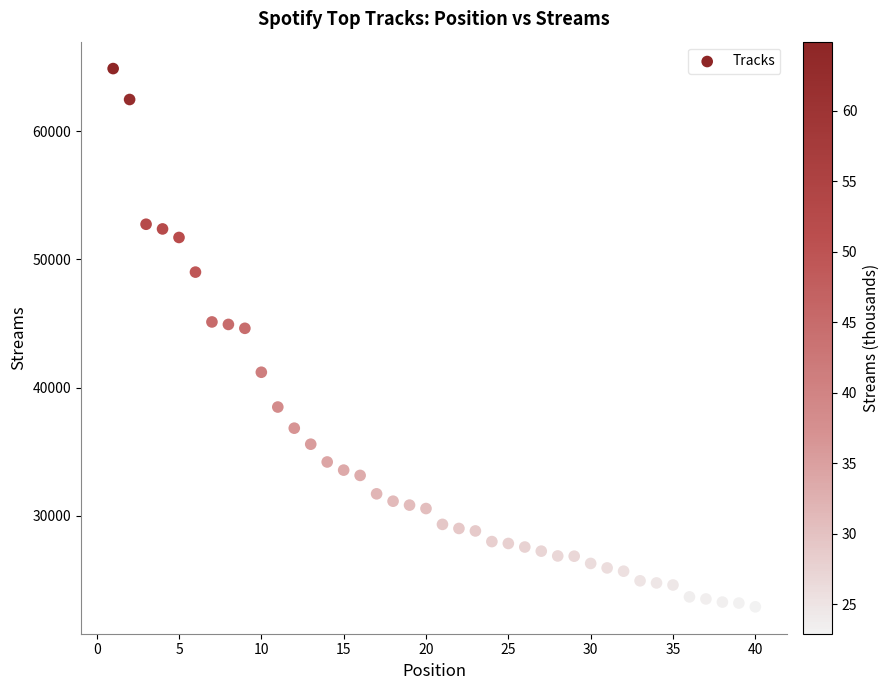

What is the range of X values (max minus min)?

39